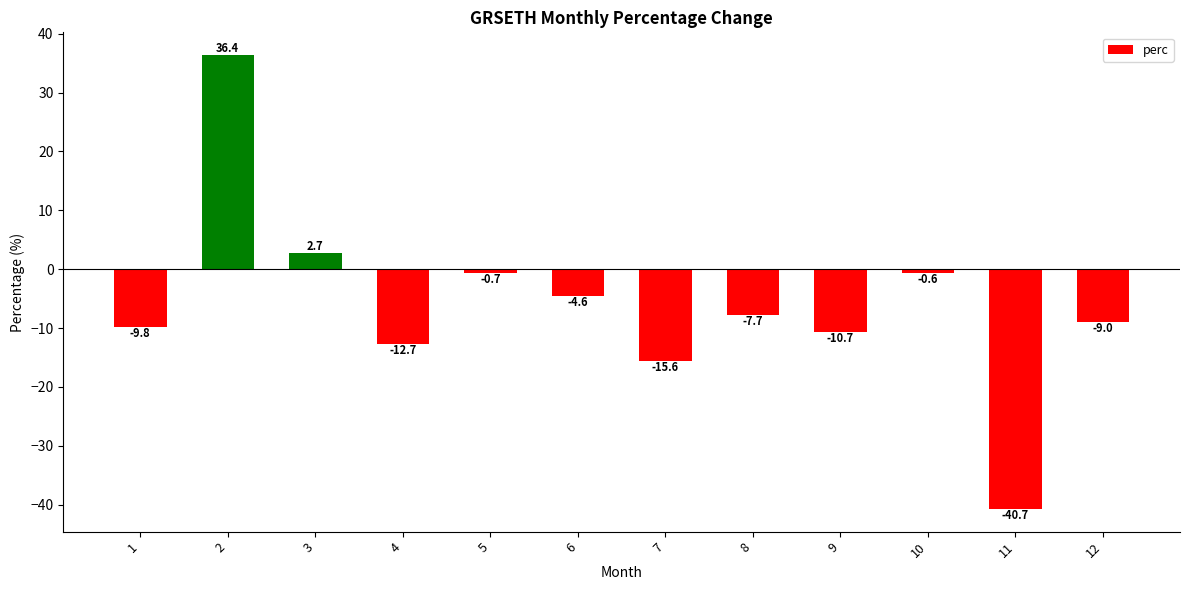

Reading left to right, what are all the values shown in this chart?

1=-9.8	2=36.4	3=2.7	4=-12.7	5=-0.7	6=-4.6	7=-15.6	8=-7.7	9=-10.7	10=-0.6	11=-40.7	12=-9.0